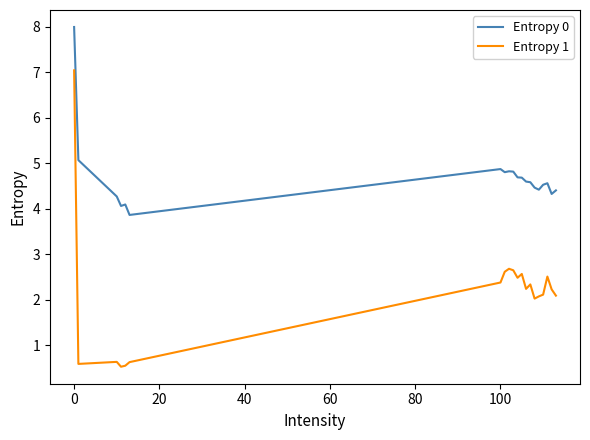

Which series has the largest range (max minus min)?

Entropy 1